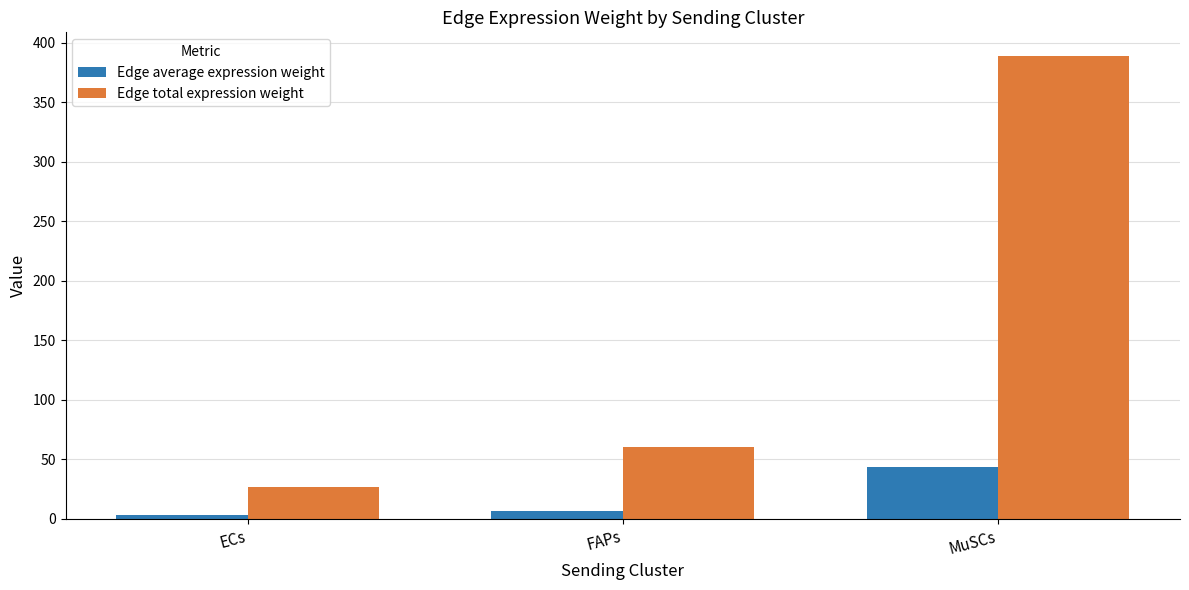

How many bars are there in total?

6